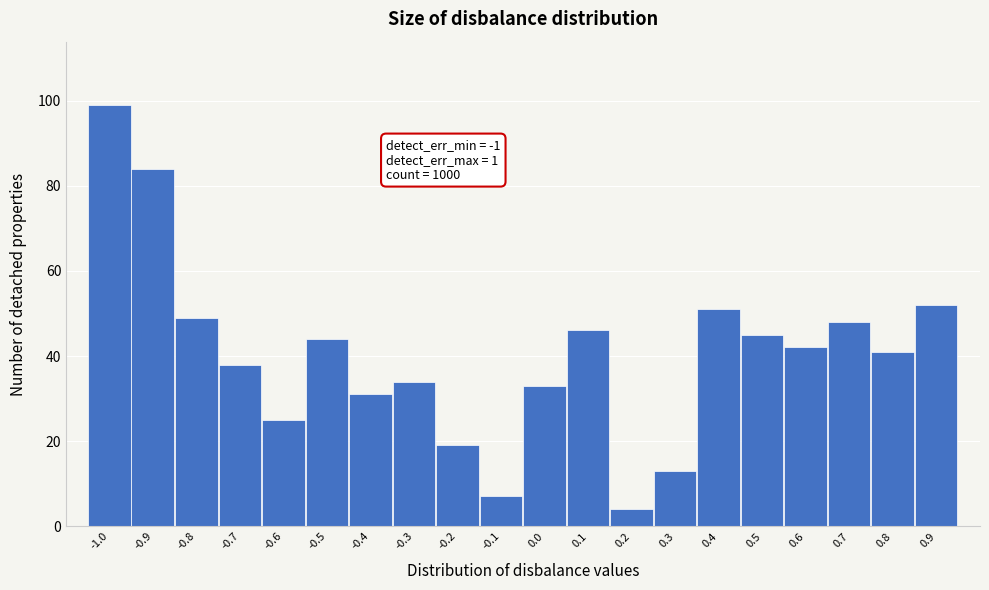

Reading right to left, extract all data points from this chart.

52	41	48	42	45	51	13	4	46	33	7	19	34	31	44	25	38	49	84	99